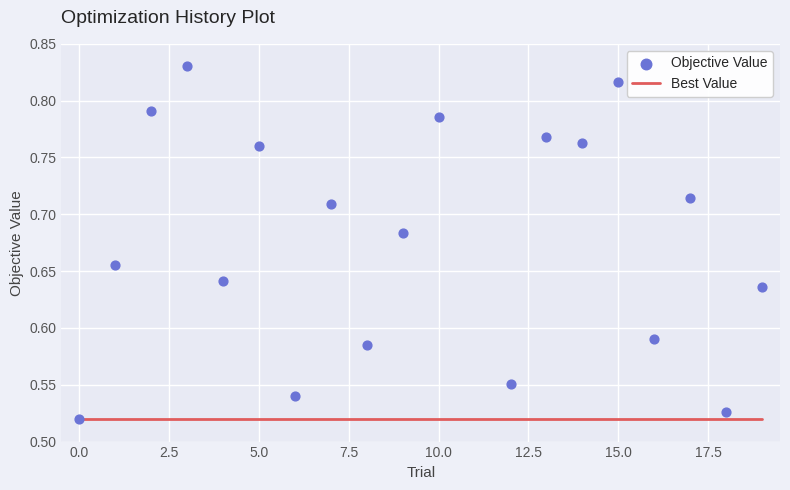

Which series contains the highest Y value?

Objective Value